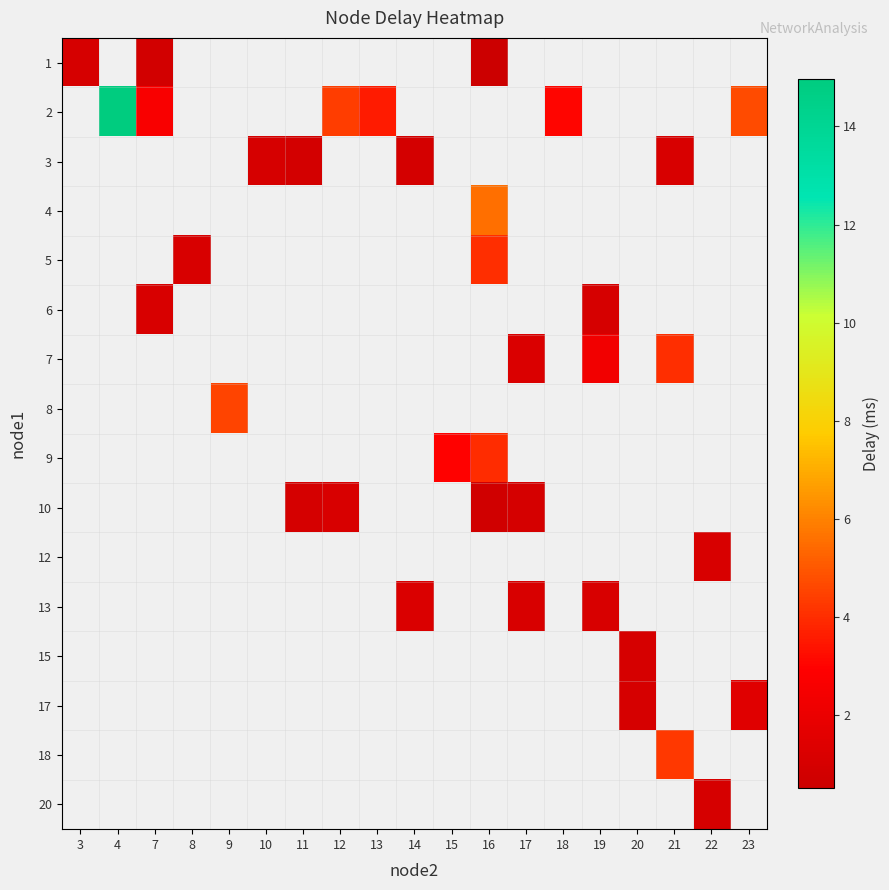

Is the value of row_13 at 3 greater than the value of row_8 at 22?

No